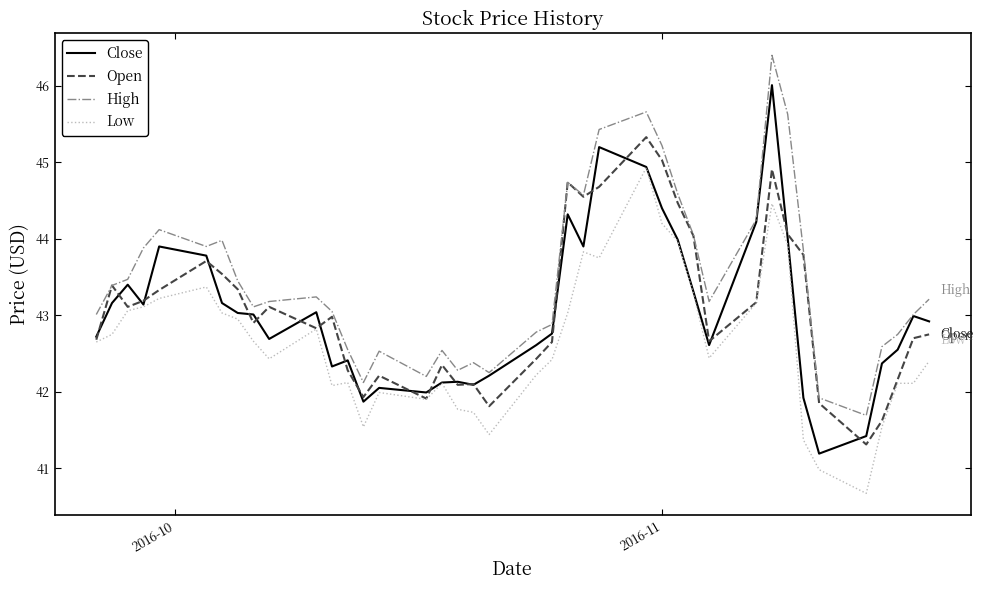

True or false: High and Low cross at least once.

False